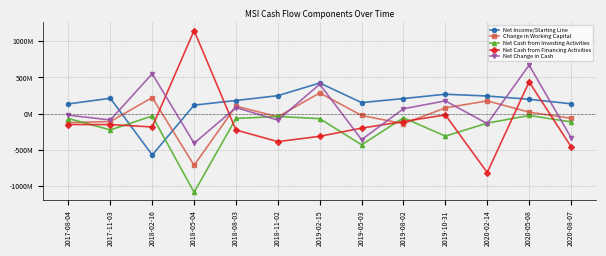

Is the value of Change in Working Capital at 2019-05-03 greater than the value of Net Change in Cash at 2020-02-14?

Yes